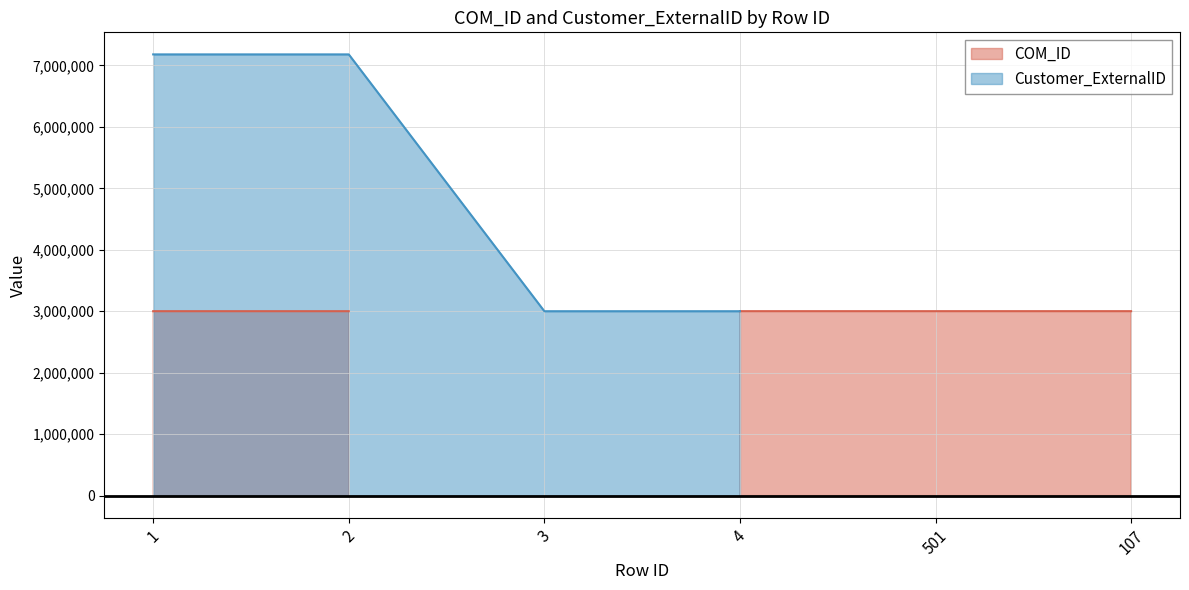

What are all the series names shown in the legend?

COM_ID, Customer_ExternalID